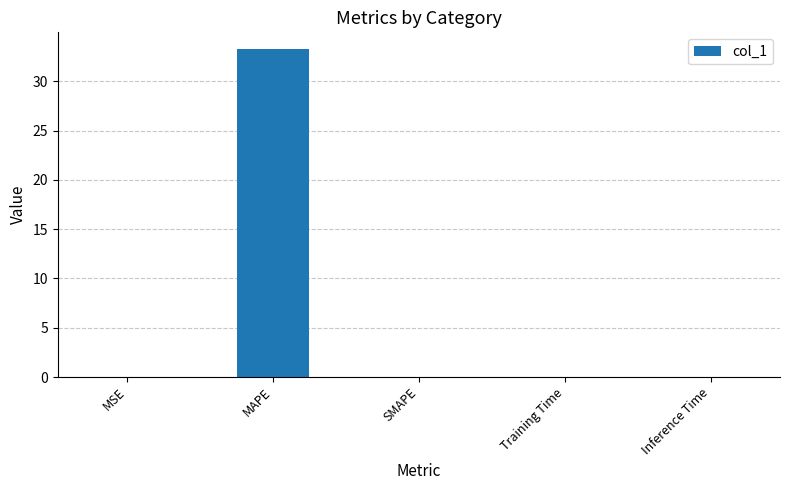

Are the bars horizontal?

No